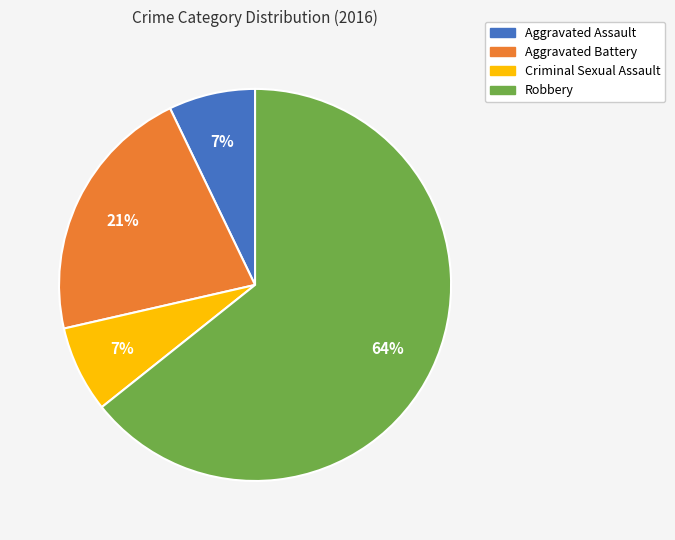

To the nearest percent, what is the combined percentage of Robbery and Aggravated Battery?

86%